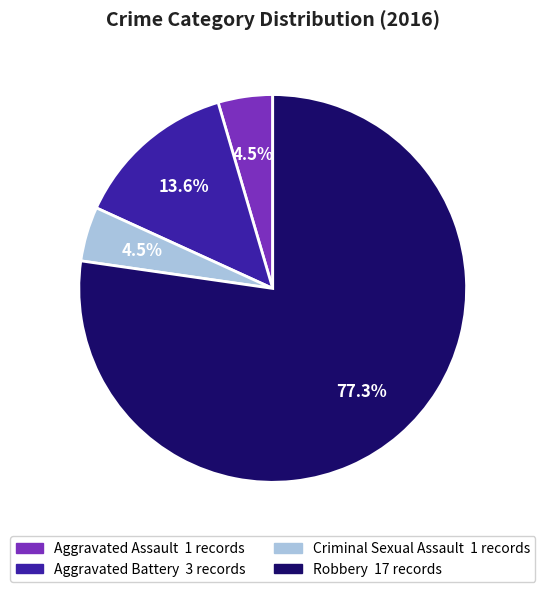

Count the number of slices in the pie.

4